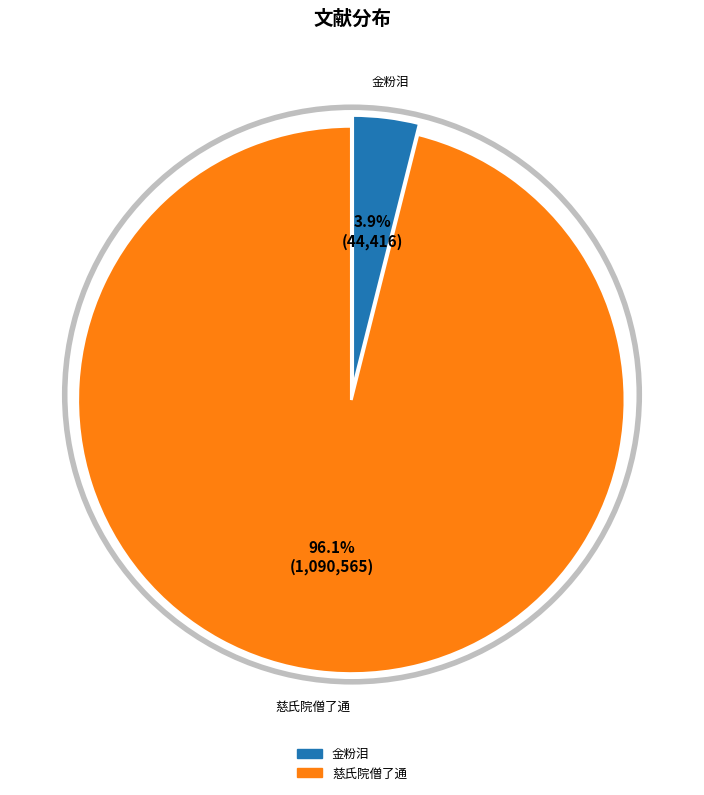

To the nearest percent, what is the average slice percentage?

50%